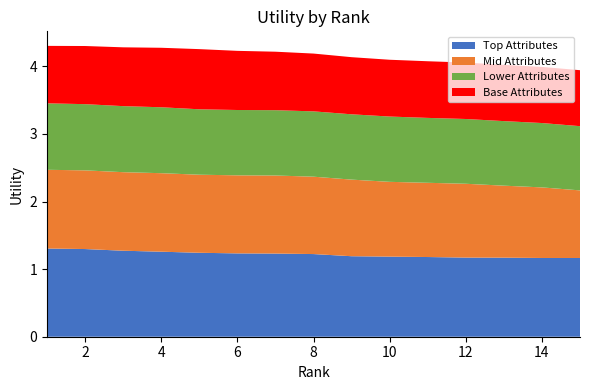

Reading left to right, transcribe all the data shown in this chart.

Top Attributes: 1=1.3	2=1.3	3=1.3	4=1.3	5=1.2	6=1.2	7=1.2	8=1.2	9=1.2	10=1.2	11=1.2	12=1.2	13=1.2	14=1.2	15=1.2
Mid Attributes: 1=1.2	2=1.2	3=1.2	4=1.2	5=1.2	6=1.2	7=1.2	8=1.1	9=1.1	10=1.1	11=1.1	12=1.1	13=1.1	14=1.0	15=1.0
Lower Attributes: 1=1.0	2=1.0	3=1.0	4=1.0	5=1.0	6=1.0	7=1.0	8=1.0	9=1.0	10=1.0	11=1.0	12=1.0	13=1.0	14=1.0	15=0.9
Base Attributes: 1=0.8	2=0.9	3=0.9	4=0.9	5=0.9	6=0.9	7=0.9	8=0.9	9=0.8	10=0.8	11=0.8	12=0.8	13=0.8	14=0.8	15=0.8